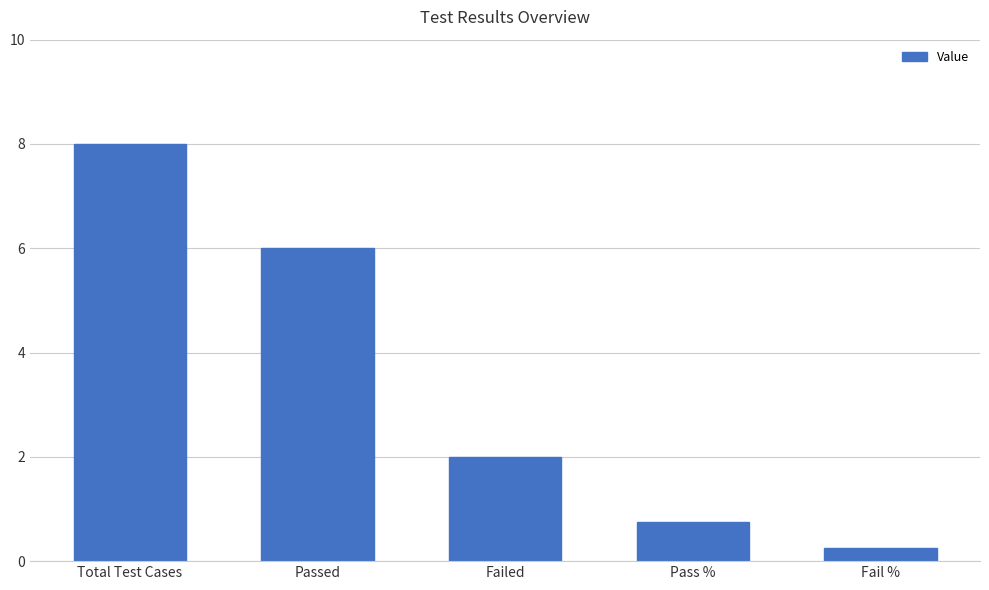

How many bars are there in total?

5